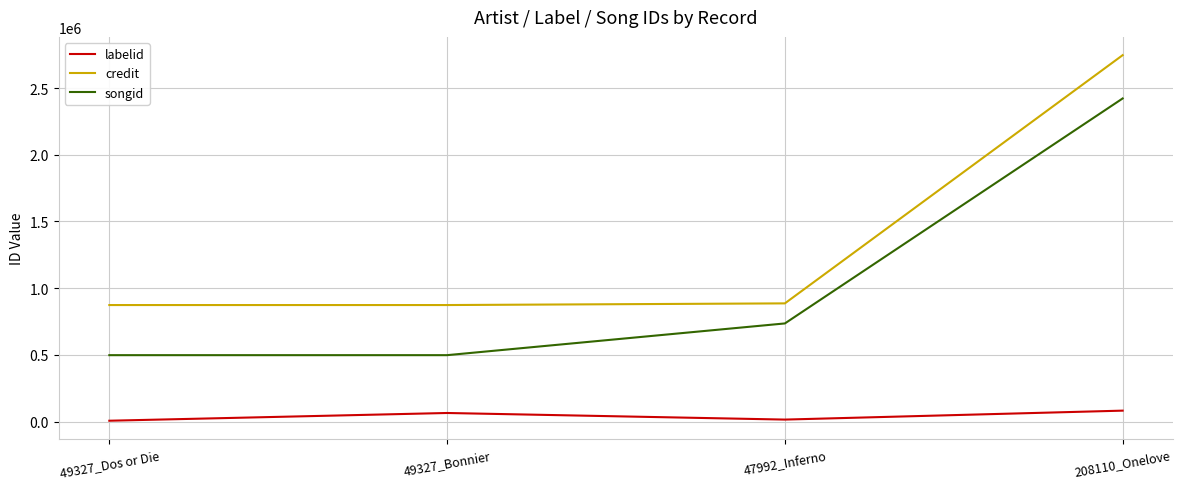

What is the total value across all series at 49327_Dos or Die?

1377976